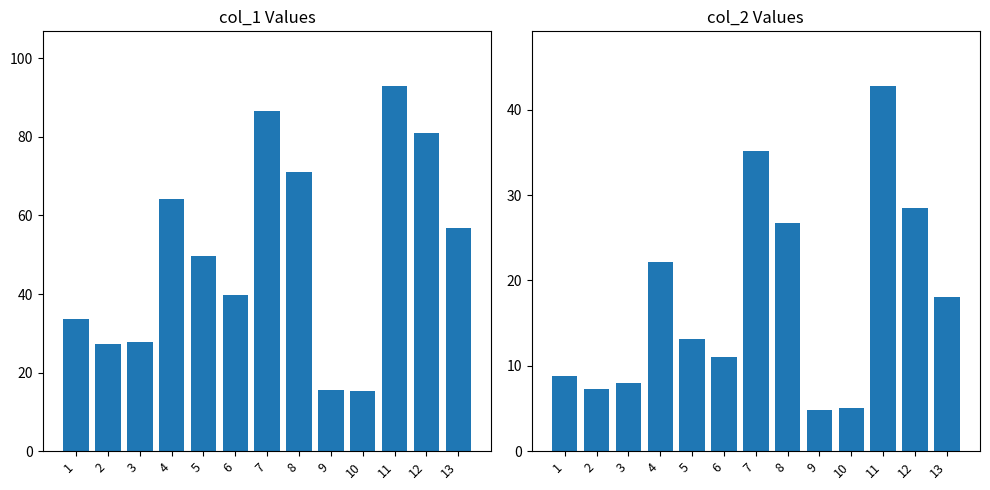

At which label does col_1 reach its peak?

11